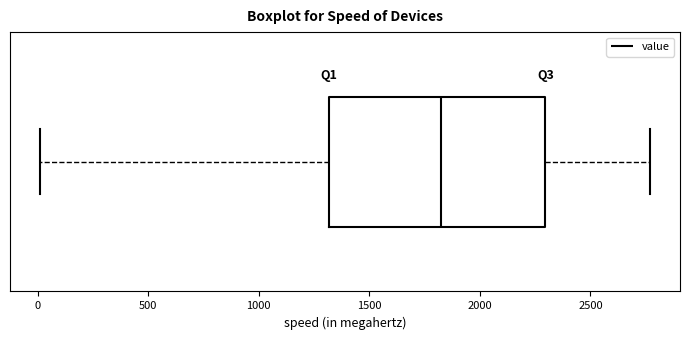

Where does the right whisker of the box end on the x-axis? The values are not printed on the chart, so give them approximately, as read against the axis.

2750